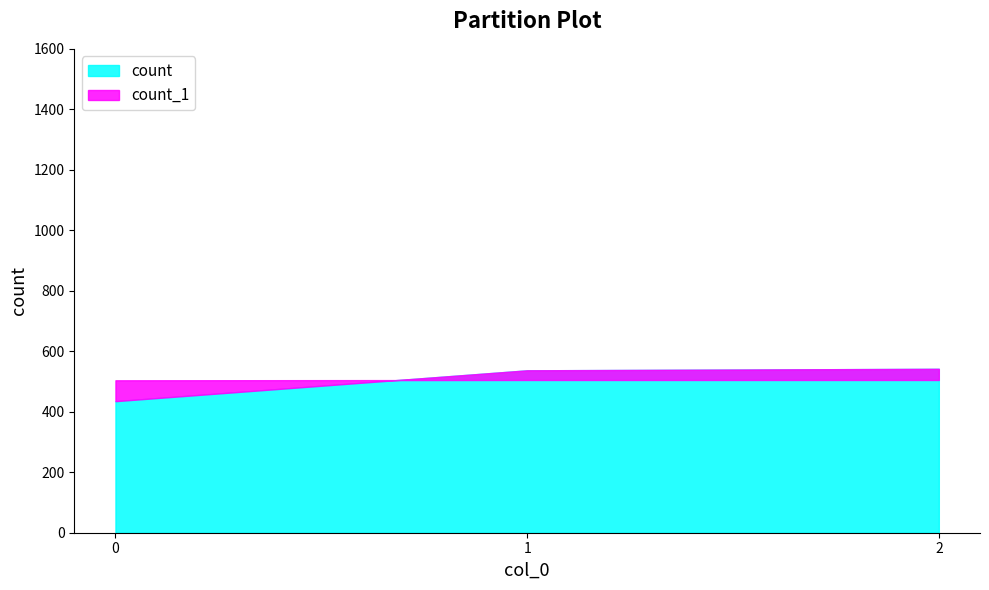

Rank the series by their maximum value, from lowest to highest.

count_1, count